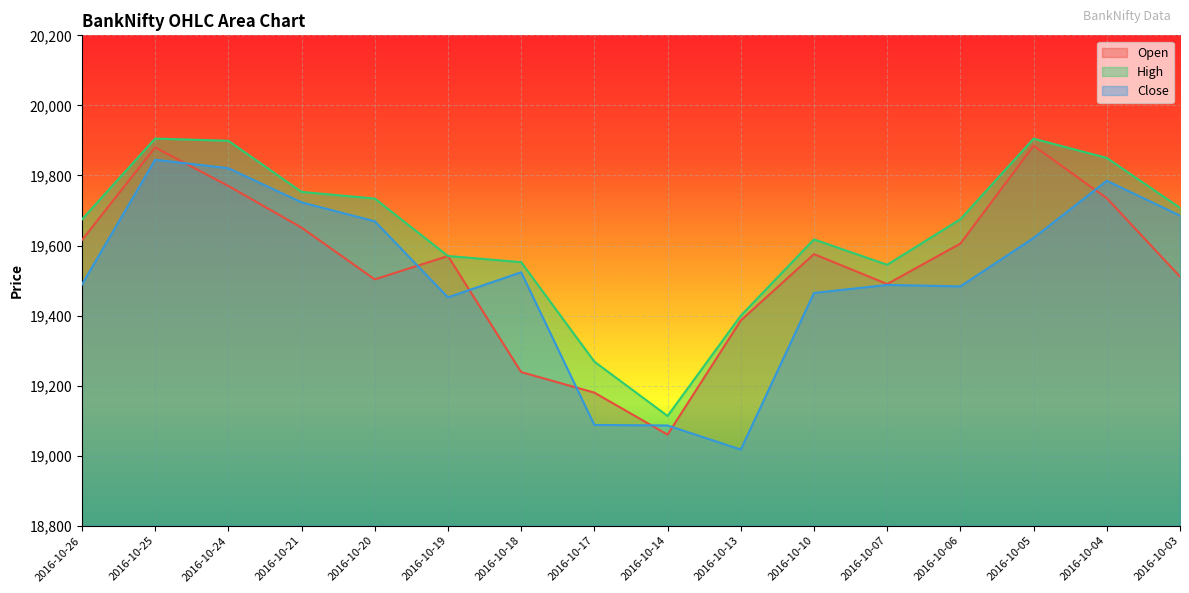

True or false: High and Close cross at least once.

False